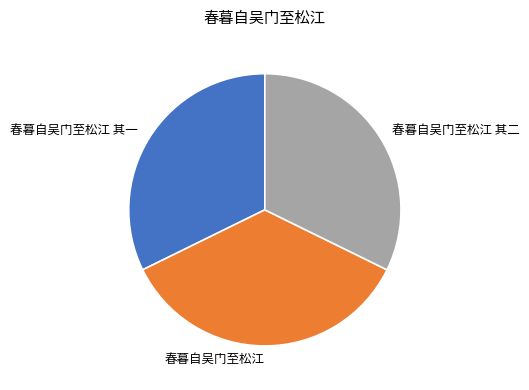

Combined, do 春暮自吴门至松江 其二 and 春暮自吴门至松江 account for over 50%?

Yes